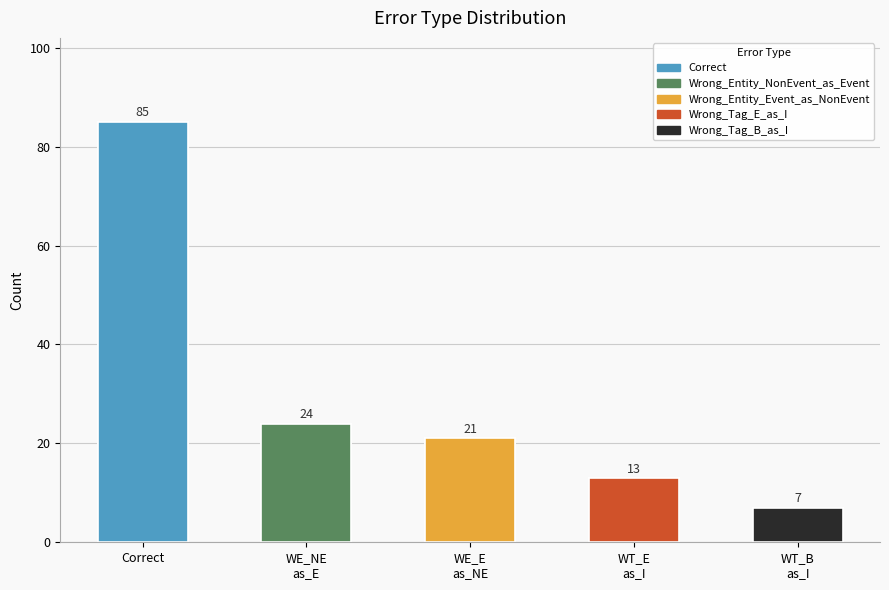

True or false: the data shows 11 at WE_NE as_E.

False